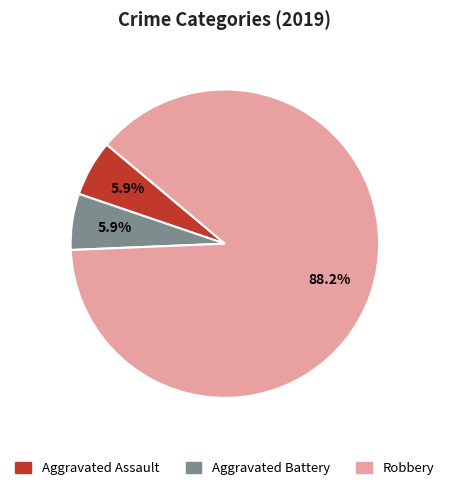

True or false: Aggravated Battery accounts for 6% of the total.

True